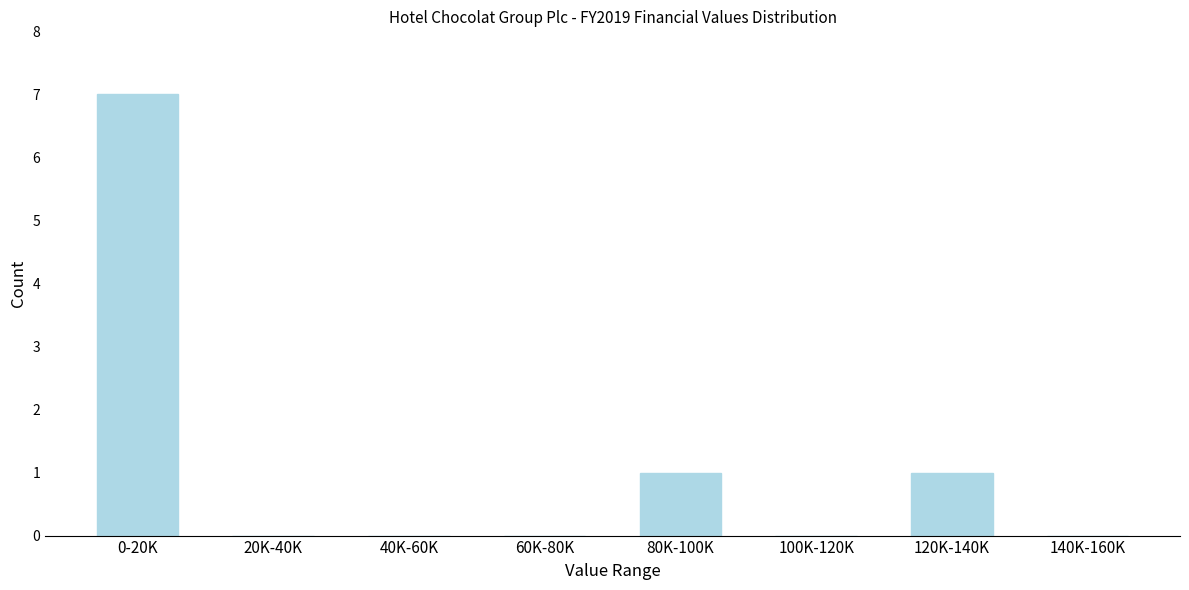

Reading left to right, list all the values displayed in this chart.

0-20K=7	20K-40K=0	40K-60K=0	60K-80K=0	80K-100K=1	100K-120K=0	120K-140K=1	140K-160K=0